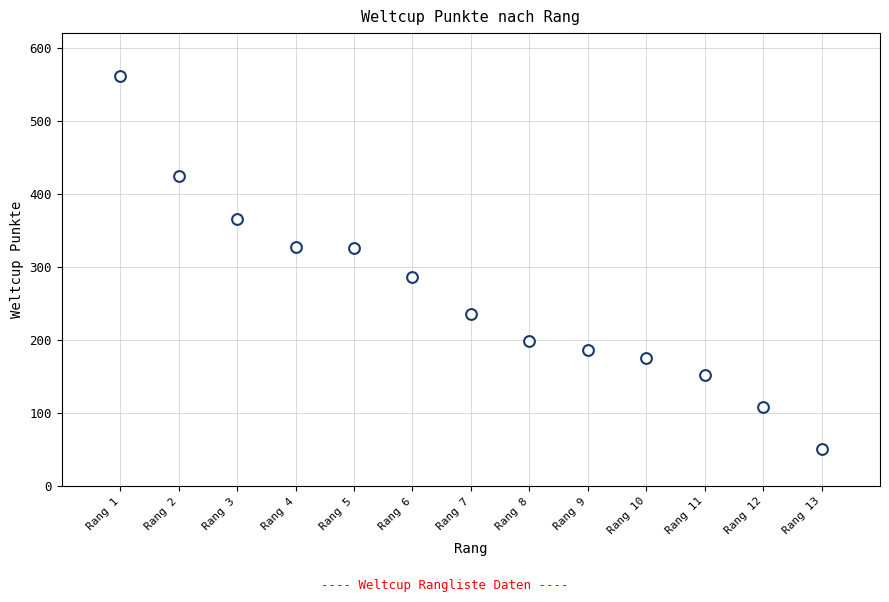

What is the range of Y values (max minus min)?

511